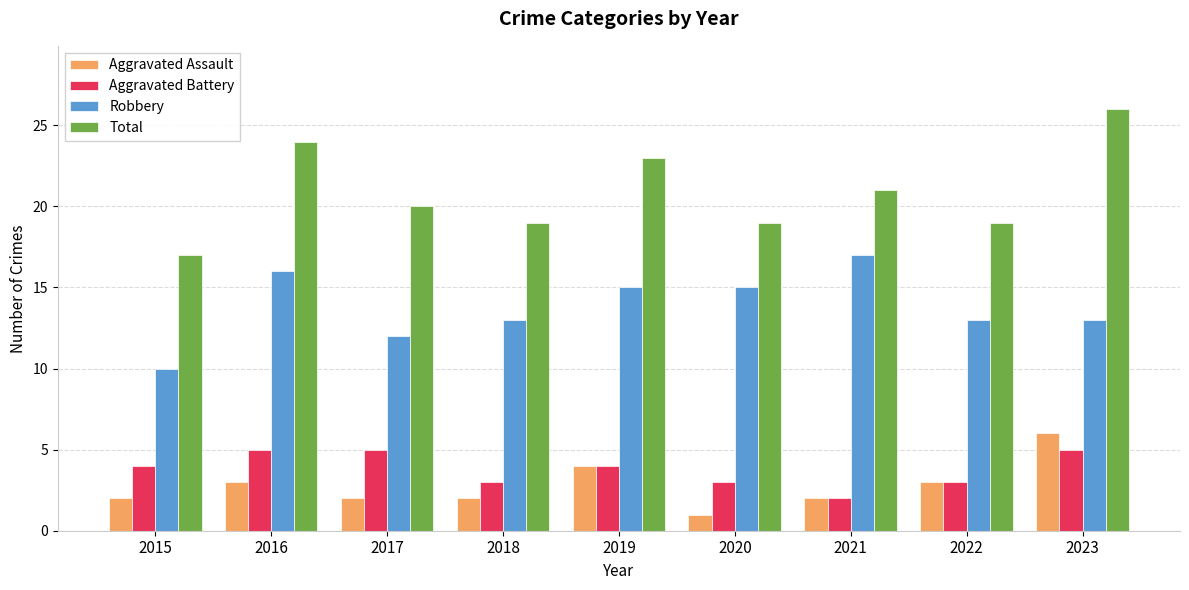

What is the maximum value shown in the chart?

26